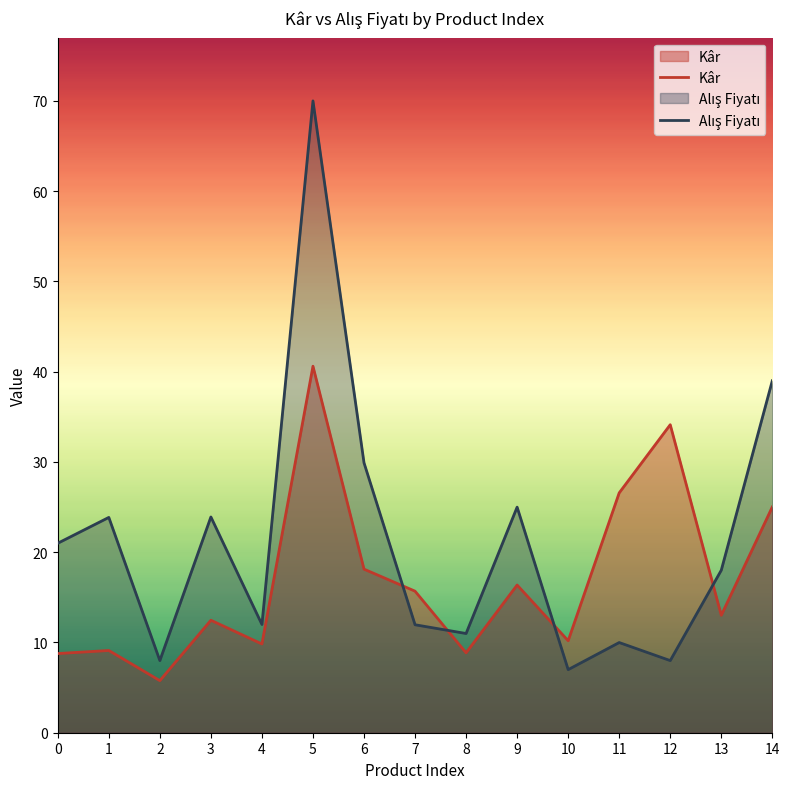

Where is the first local minimum for Alış Fiyatı?

2